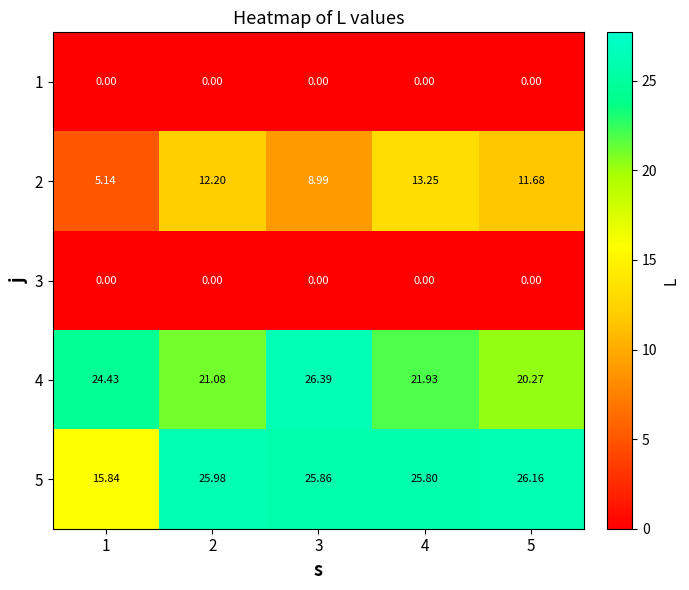

How many series are shown in this chart?

5